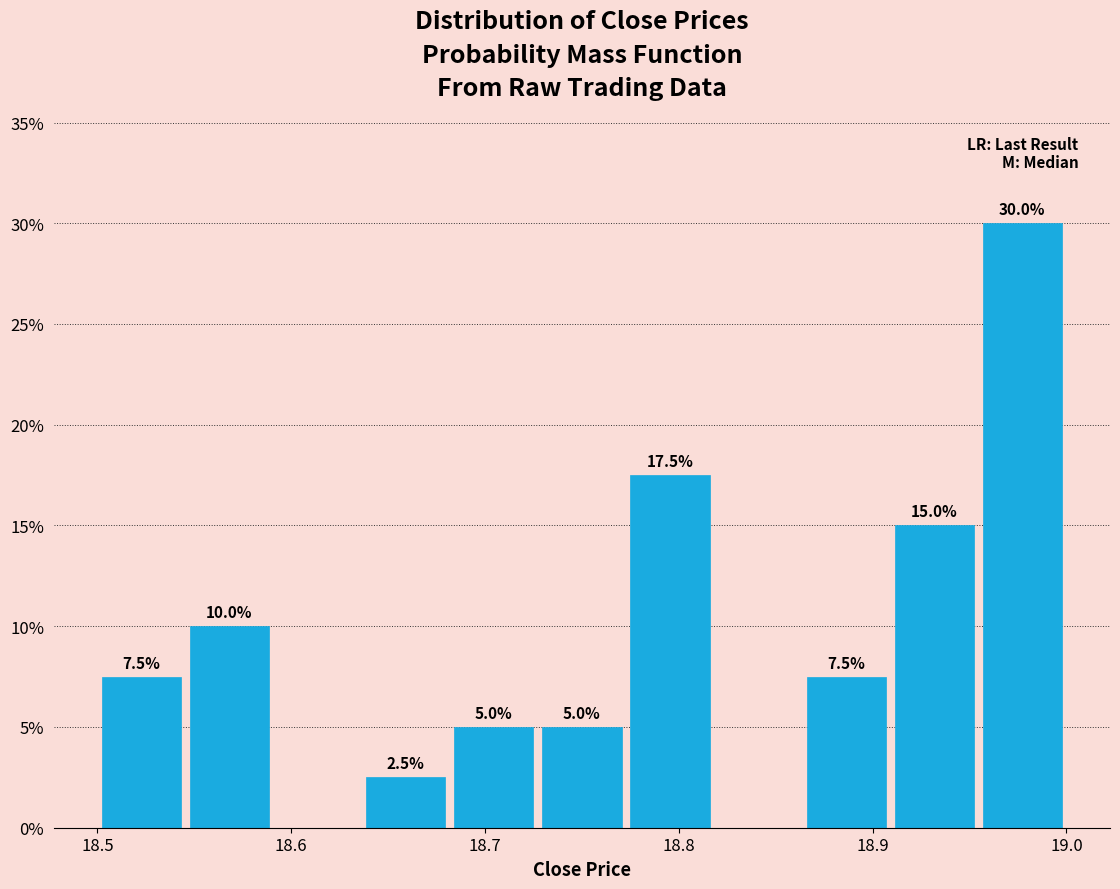

Over which range of the x-axis is the bar tallest?

18.95 to 19.00